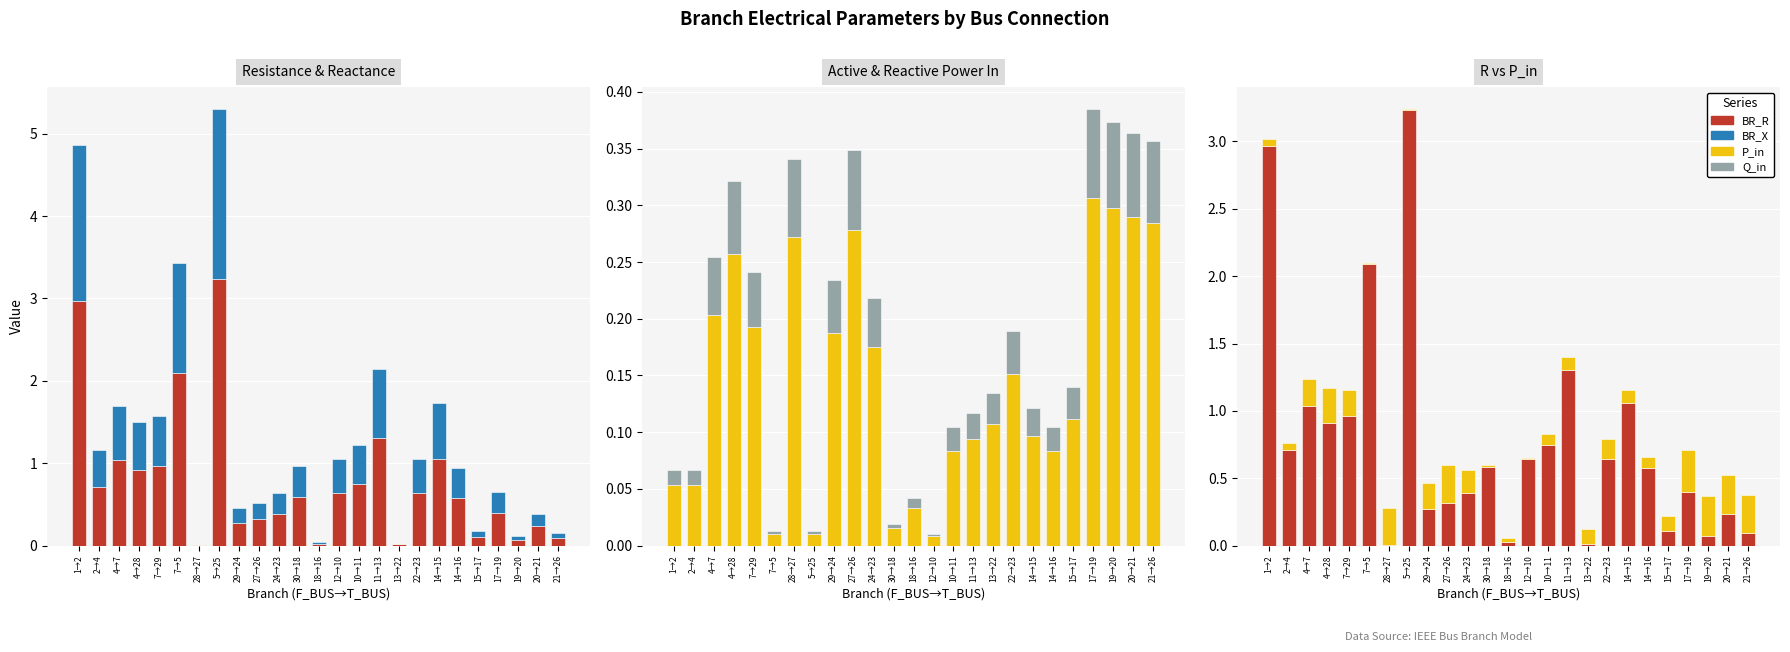

How many groups of bars are there?

25